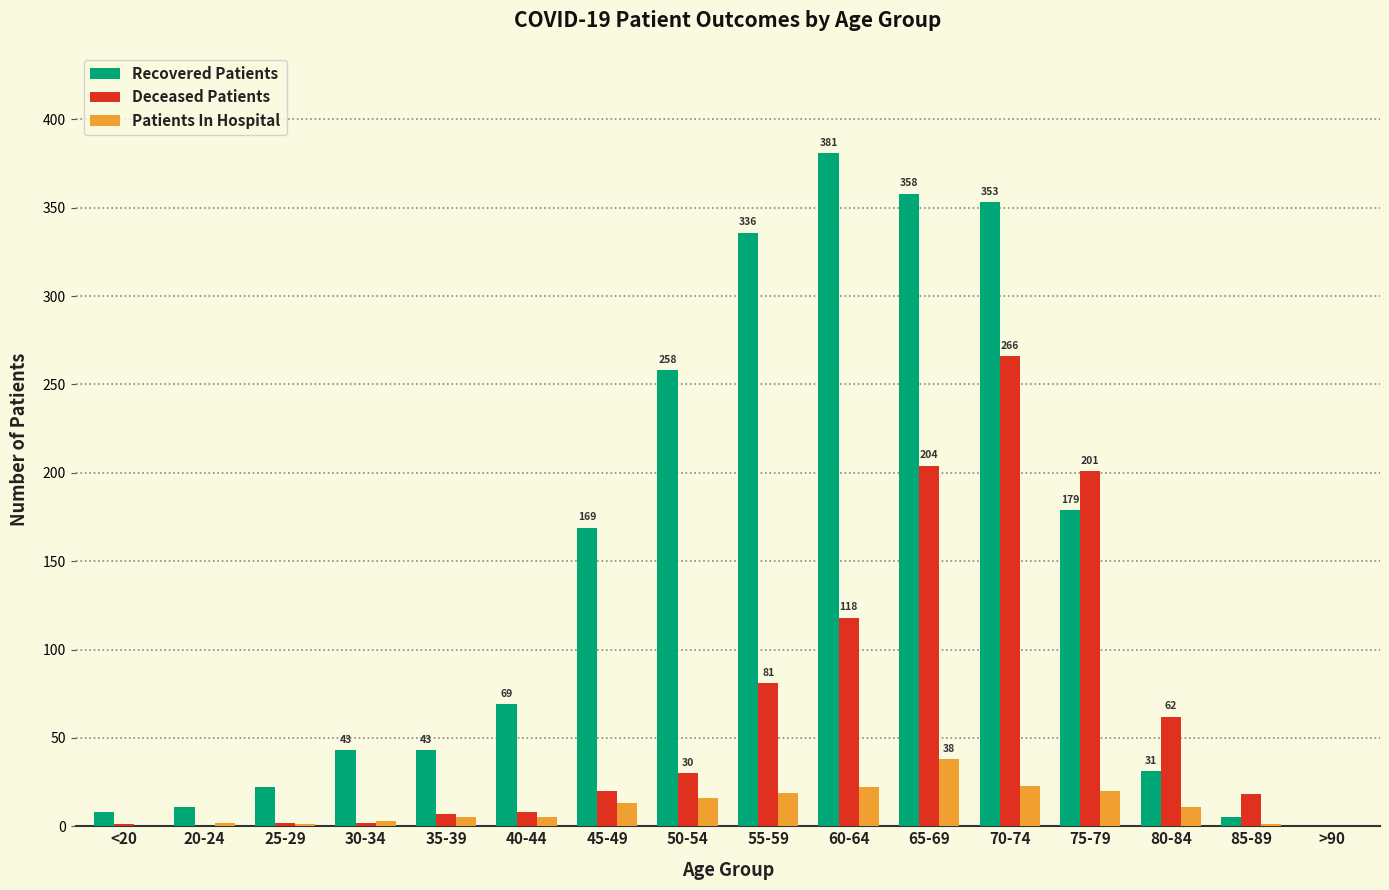

Which series has the largest range (max minus min)?

Recovered Patients